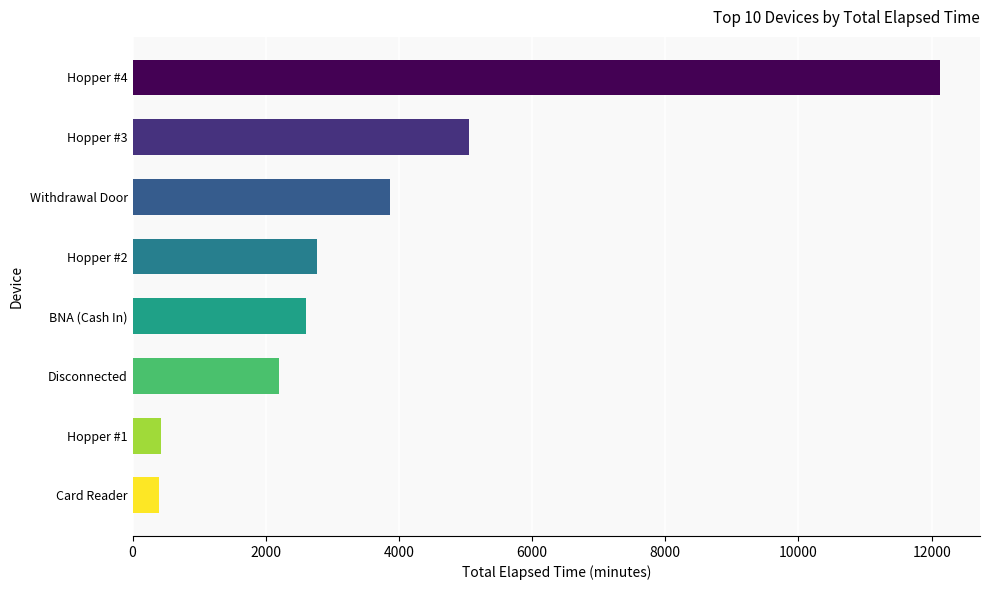

The value at Disconnected is 2205. True or false?

True